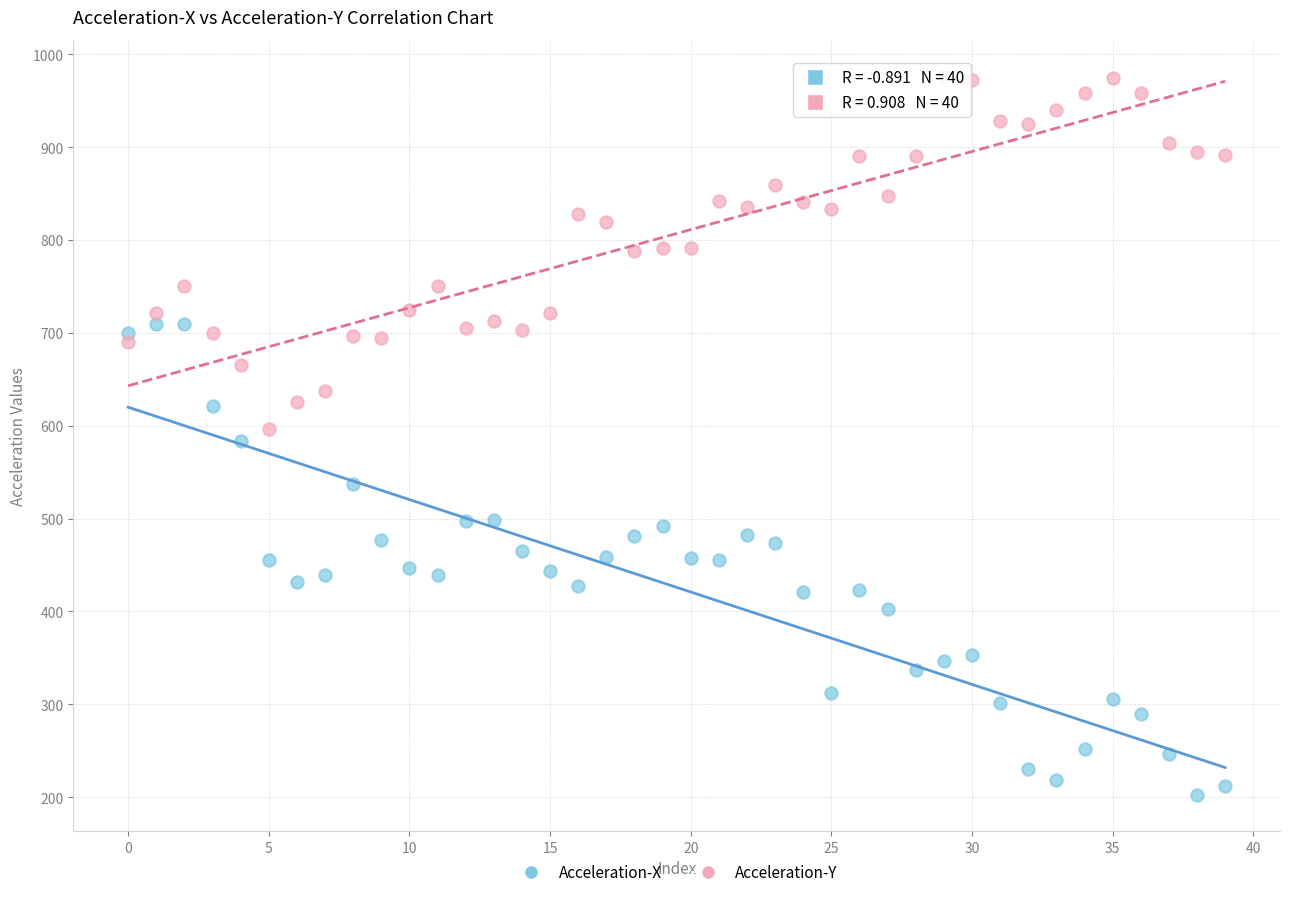

What are all the series names shown in the legend?

Acceleration-X, Acceleration-Y